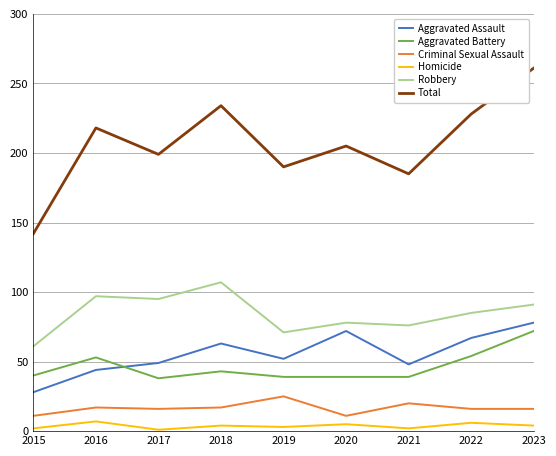

Is it true that Total equals 68 at 2016?

False